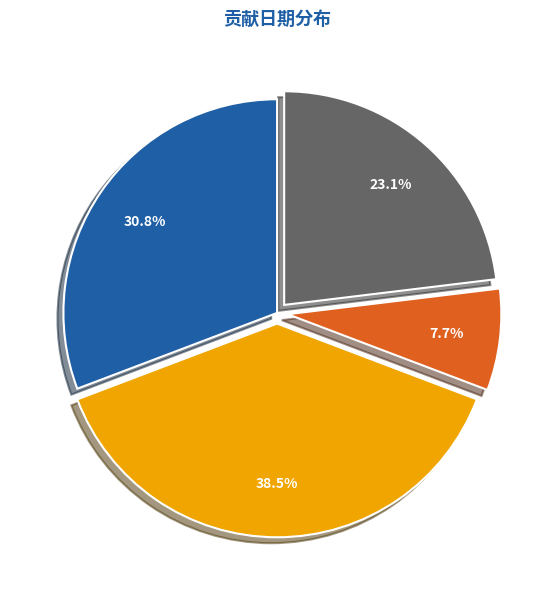

Count the number of slices in the pie.

4